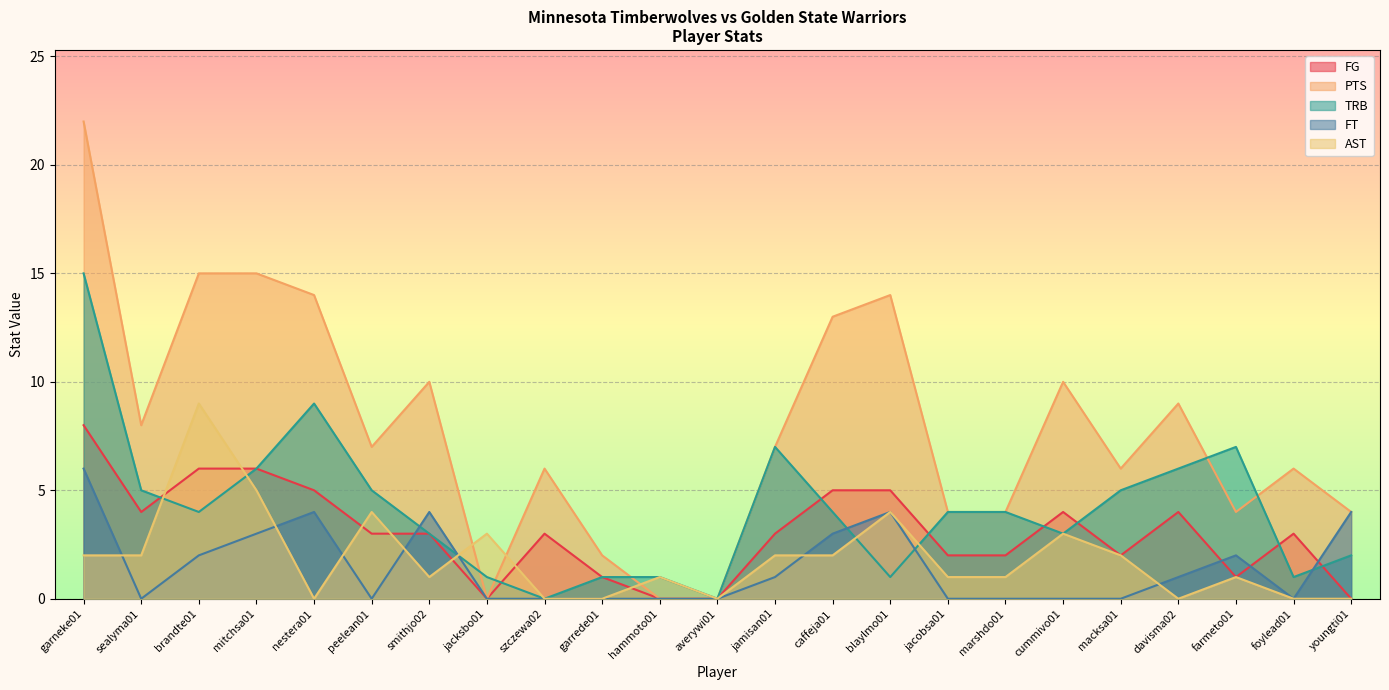

At which category is the sum across all series the highest?

garneke01